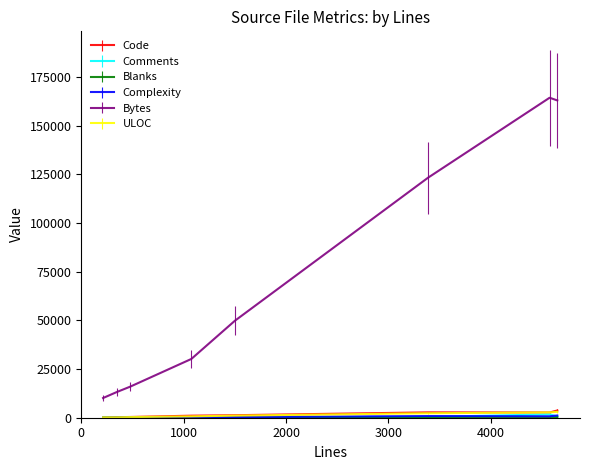

Which series has the largest total across all categories?

Bytes